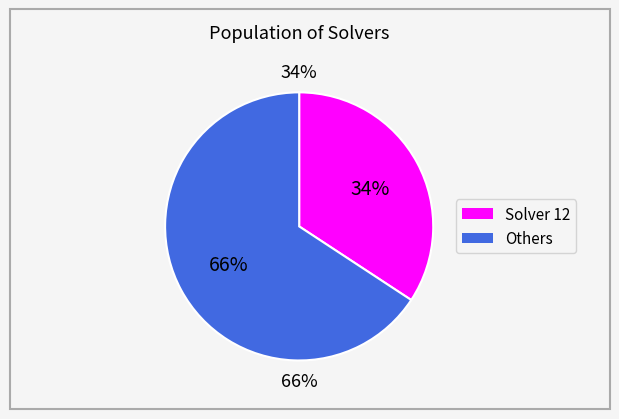

Is it true that 12 is 25% of the pie?

False